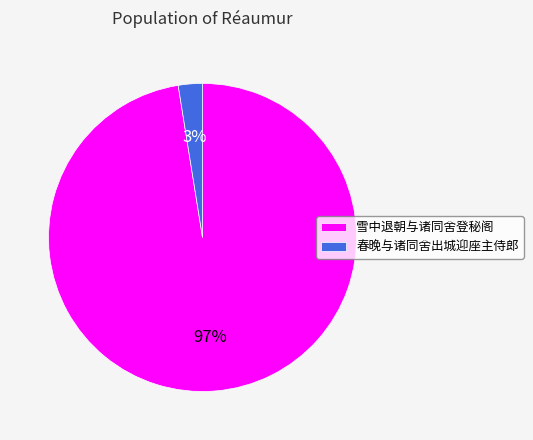

To the nearest percent, what portion does 春晚与诸同舍出城迎座主侍郎 represent?

3%